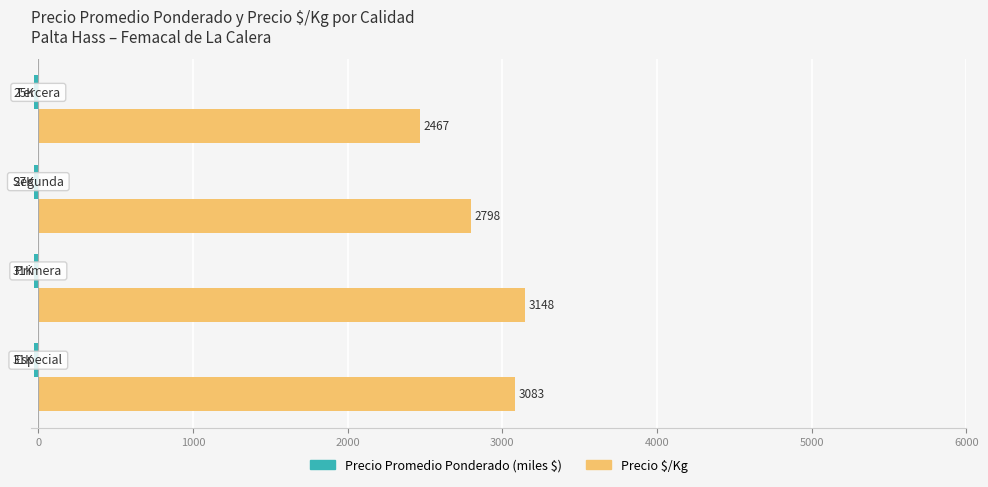

What is the maximum value shown in the chart?

3148.1